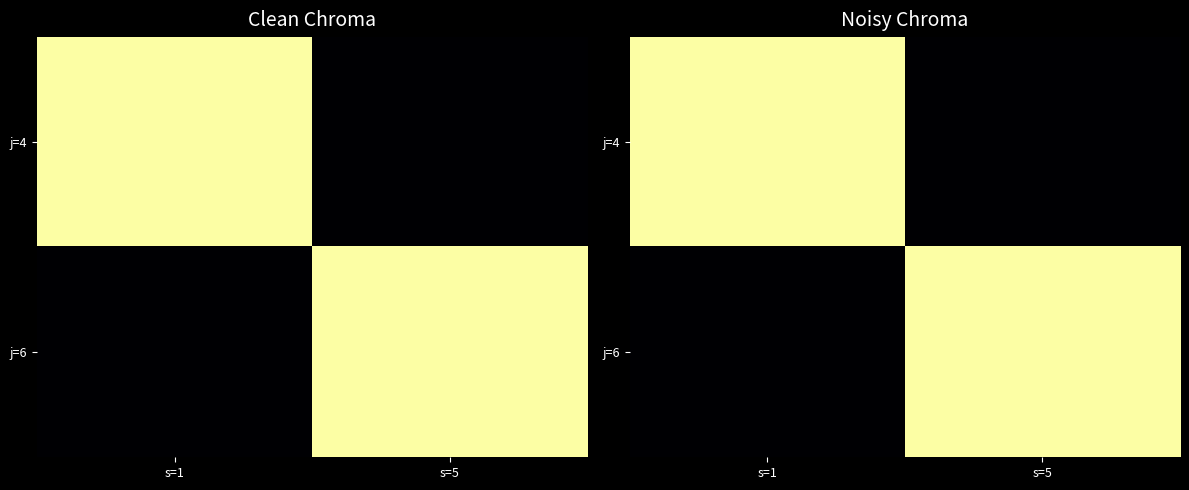

At how many categories does at least one series exceed 0?

2